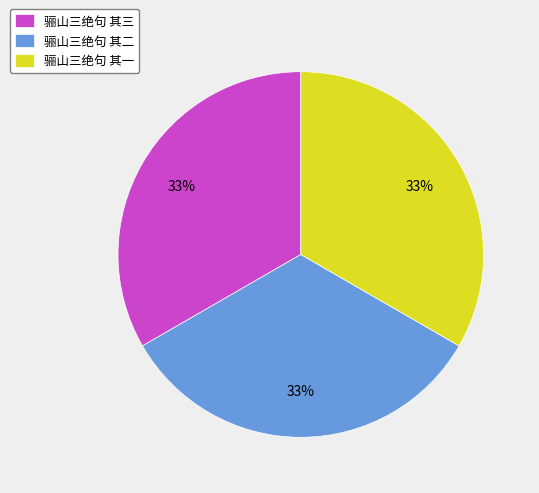

The 骊山三绝句 其一 slice represents 22% of the pie. True or false?

False